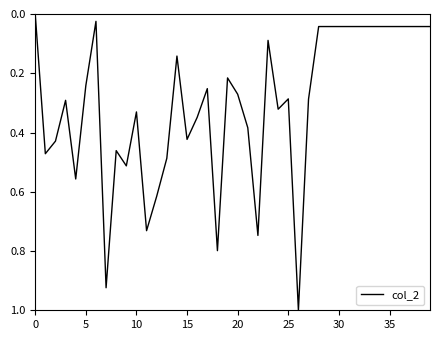

What is the maximum value shown in the chart?

1.0